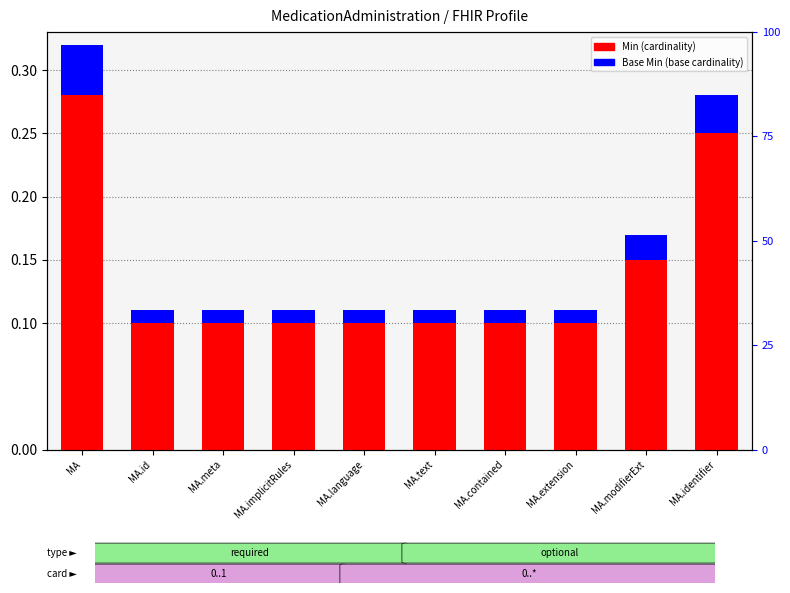

Which series has the largest total across all categories?

Min (cardinality)